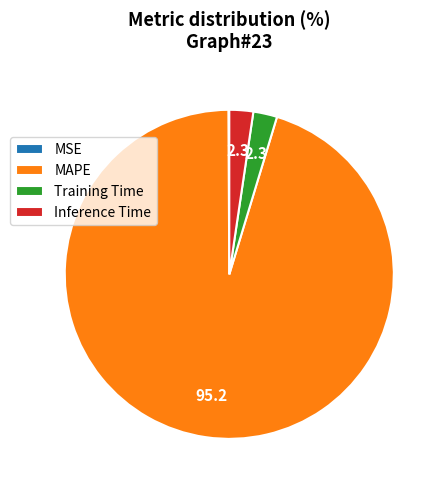

Does MAPE account for over 50% of the chart?

Yes